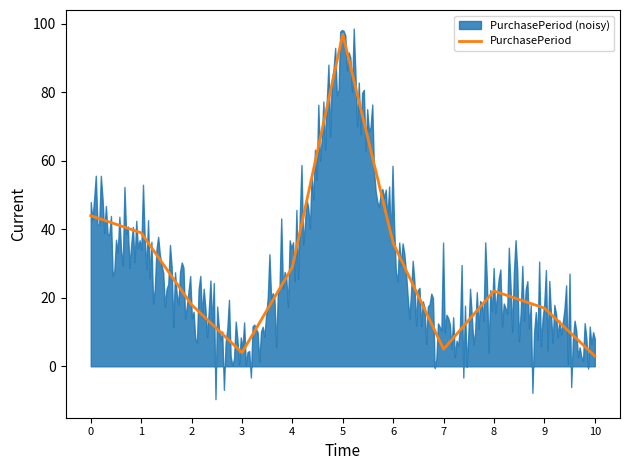

How many data points does each series have?

11